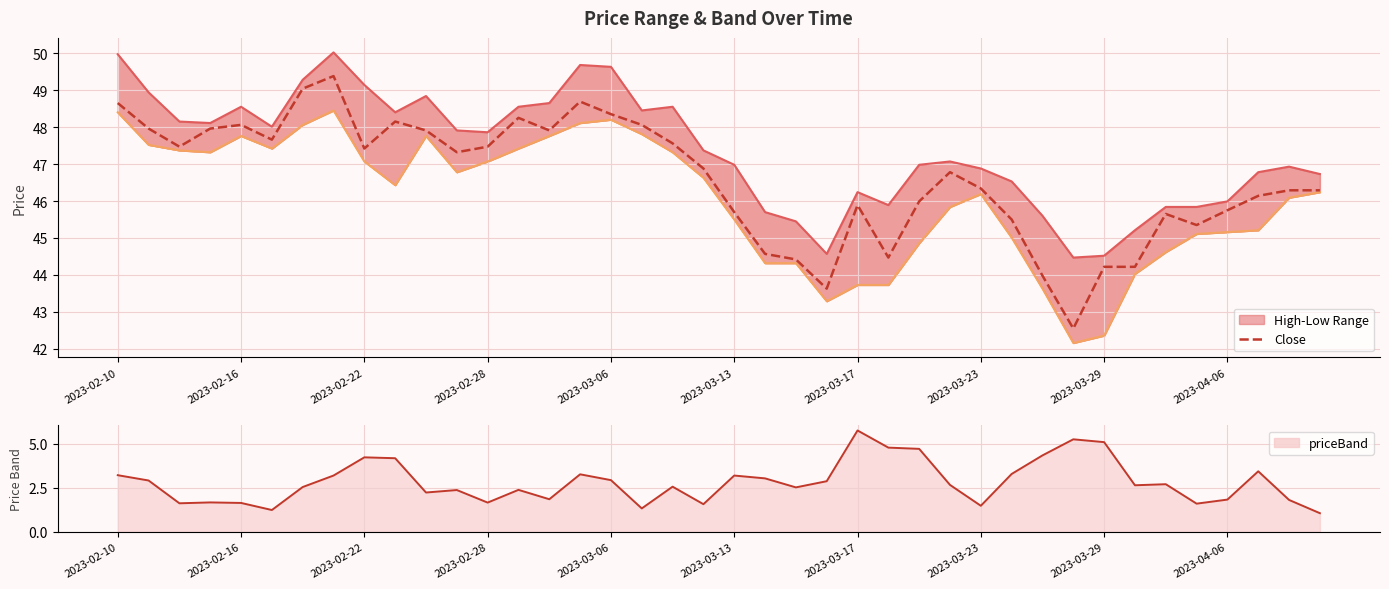

Does the chart display data point markers on the line(s)?

No